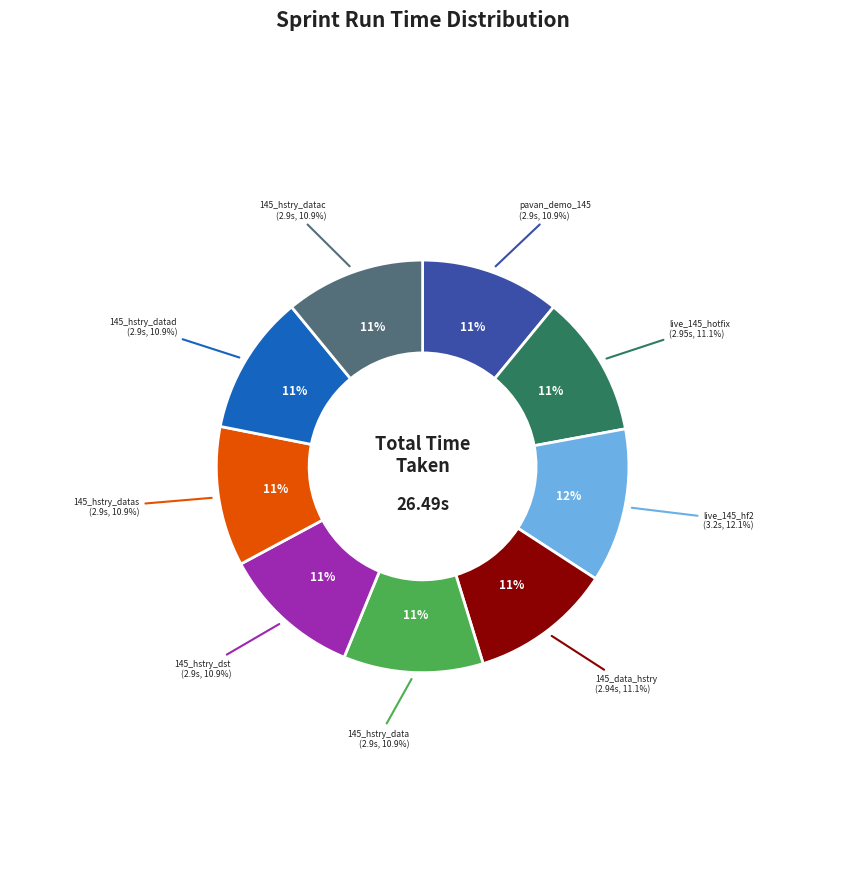

Which slice is the smallest?

pavan_demo_145